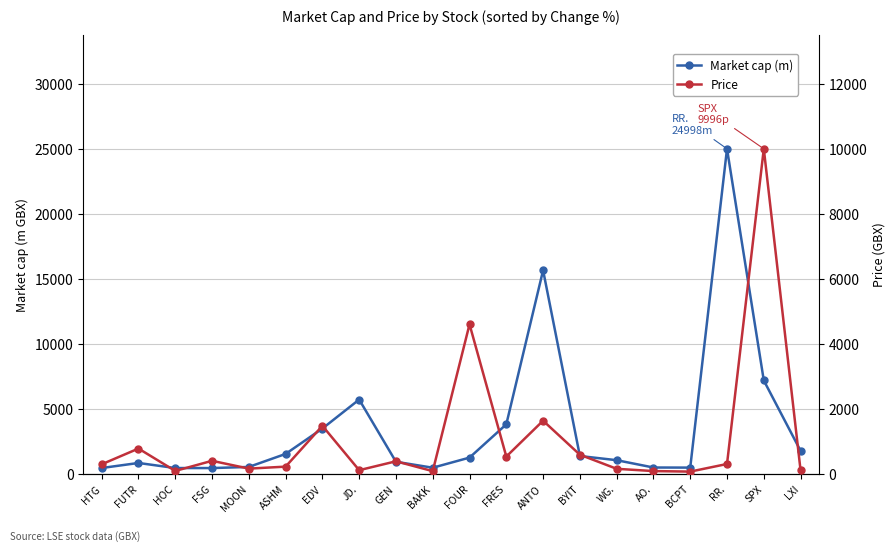

Which series has the largest total across all categories?

Market cap (m)